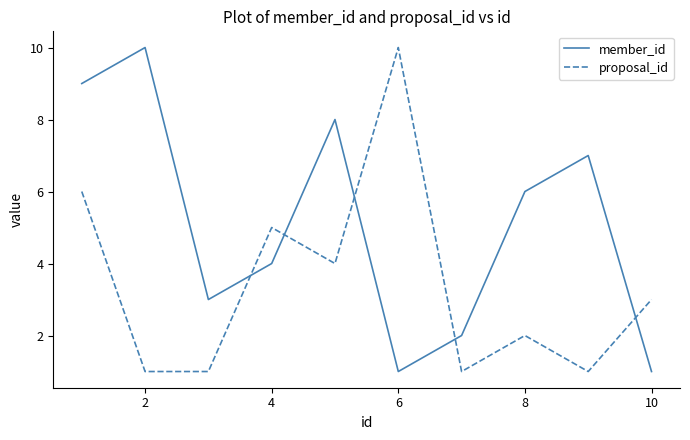

List the series in order of their overall mean, highest first.

member_id, proposal_id